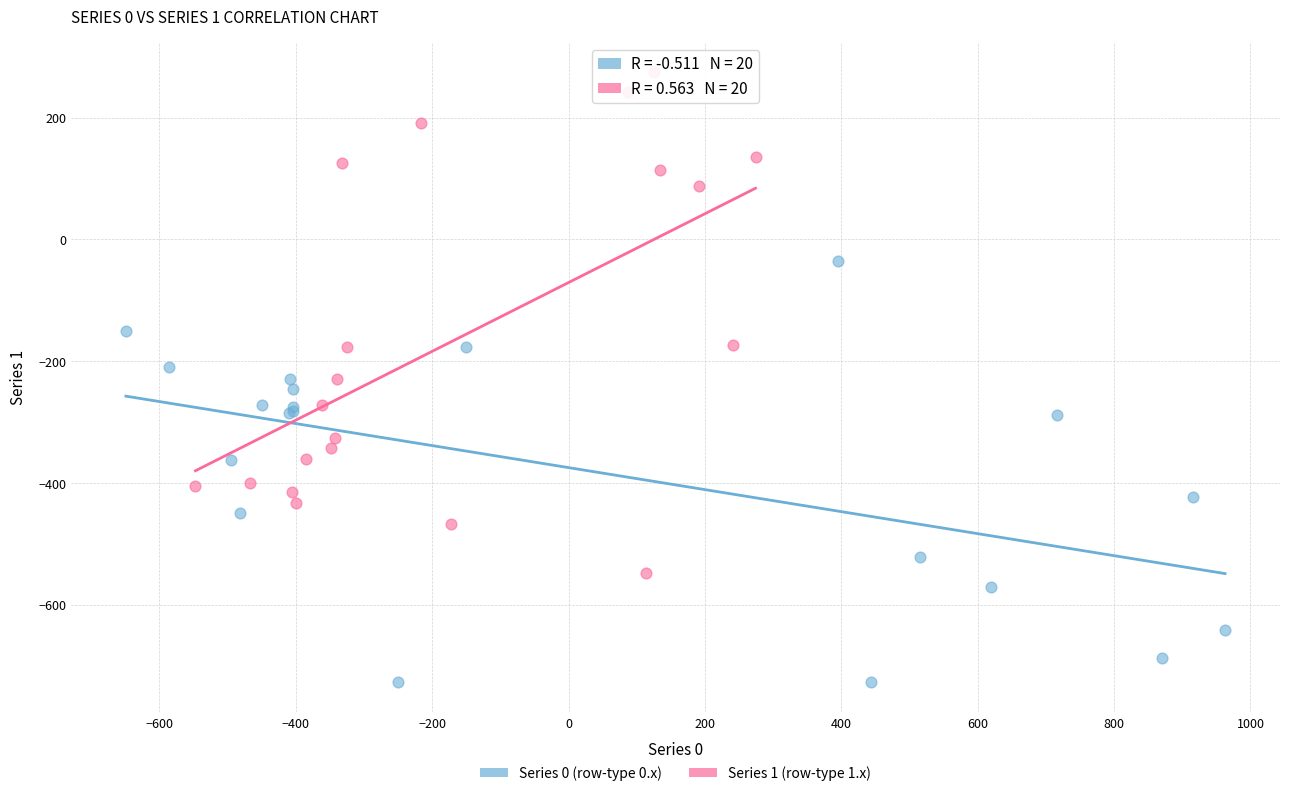

Which series contains the lowest Y value?

Series 0 (row-type 0.x)